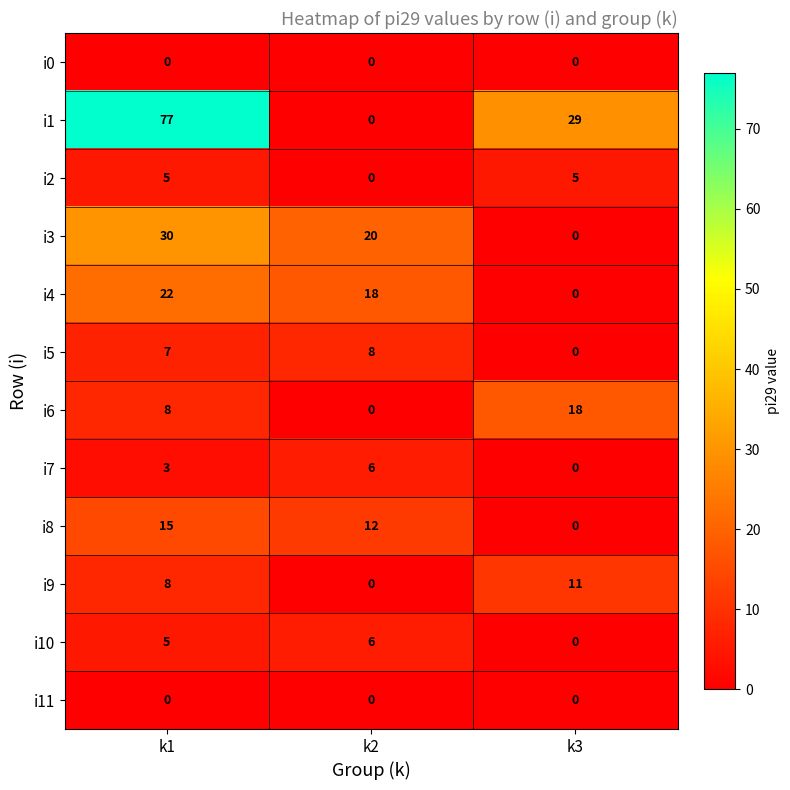

What is the difference between the i8 values at k3 and k2?

12